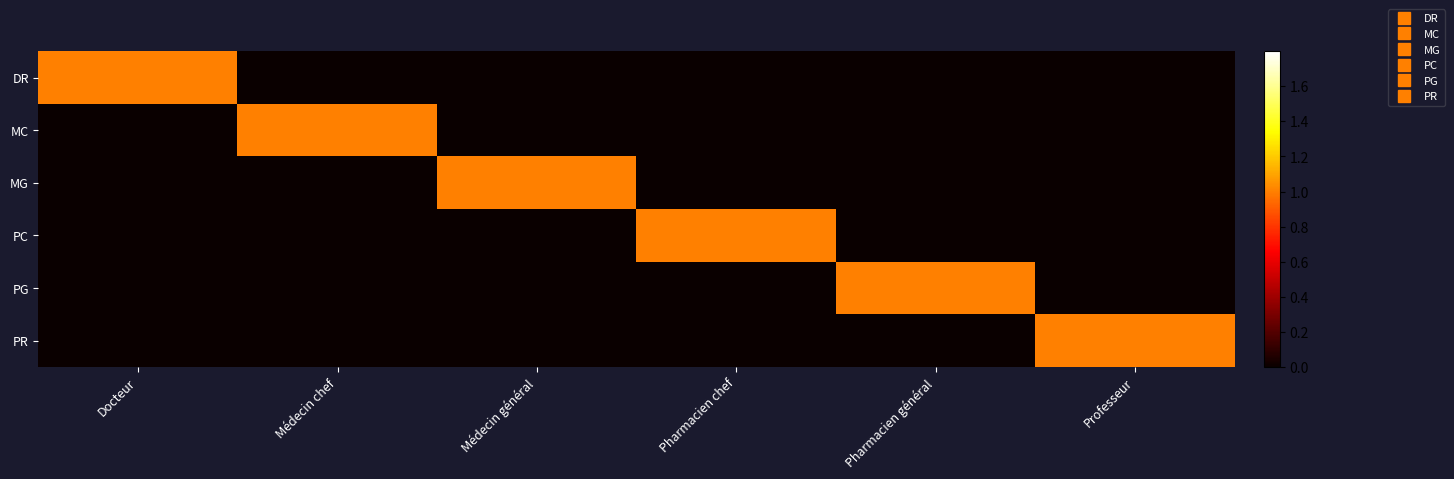

Reading left to right, what are all the values shown in this chart?

DR: Docteur=1	Médecin chef=0	Médecin général=0	Pharmacien chef=0	Pharmacien général=0	Professeur=0
MC: Docteur=0	Médecin chef=1	Médecin général=0	Pharmacien chef=0	Pharmacien général=0	Professeur=0
MG: Docteur=0	Médecin chef=0	Médecin général=1	Pharmacien chef=0	Pharmacien général=0	Professeur=0
PC: Docteur=0	Médecin chef=0	Médecin général=0	Pharmacien chef=1	Pharmacien général=0	Professeur=0
PG: Docteur=0	Médecin chef=0	Médecin général=0	Pharmacien chef=0	Pharmacien général=1	Professeur=0
PR: Docteur=0	Médecin chef=0	Médecin général=0	Pharmacien chef=0	Pharmacien général=0	Professeur=1